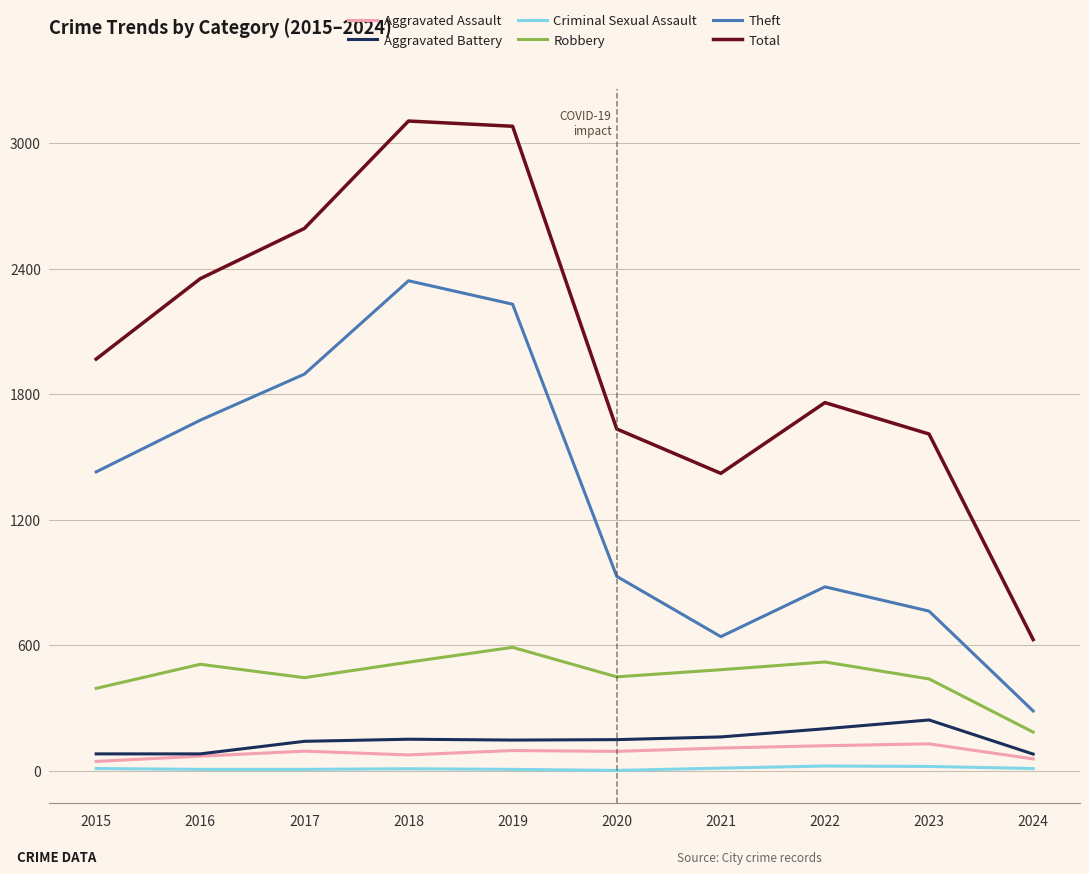

What is the total value across all series at 2019?

6155